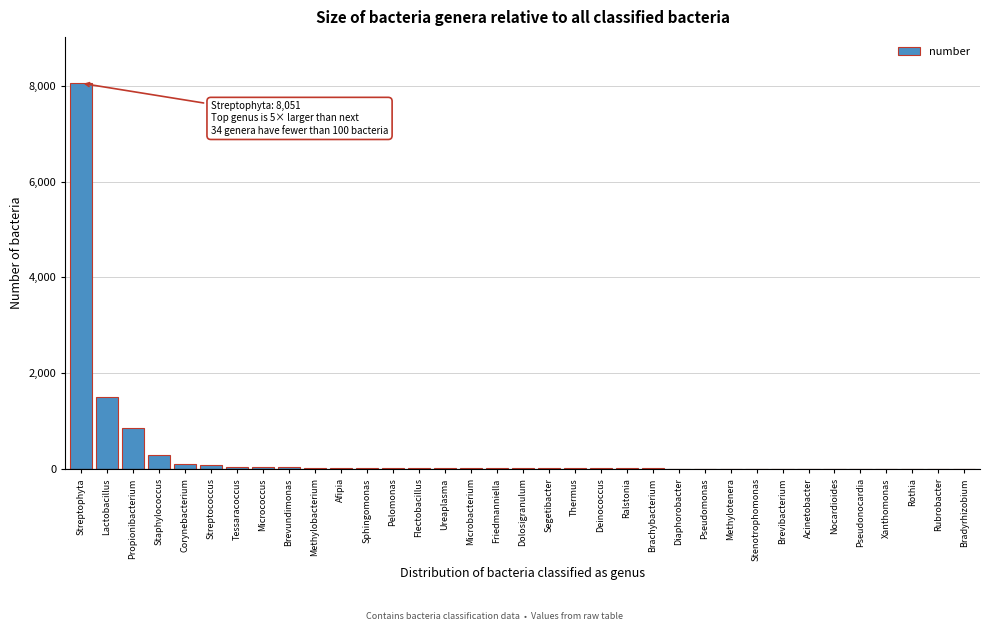

Is it true that the value at Propionibacterium is 866?

True